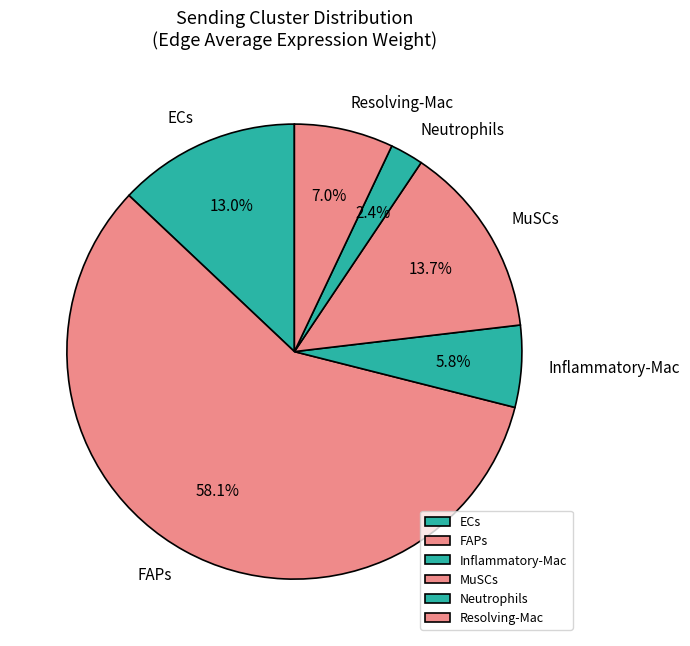

Count the number of slices in the pie.

6